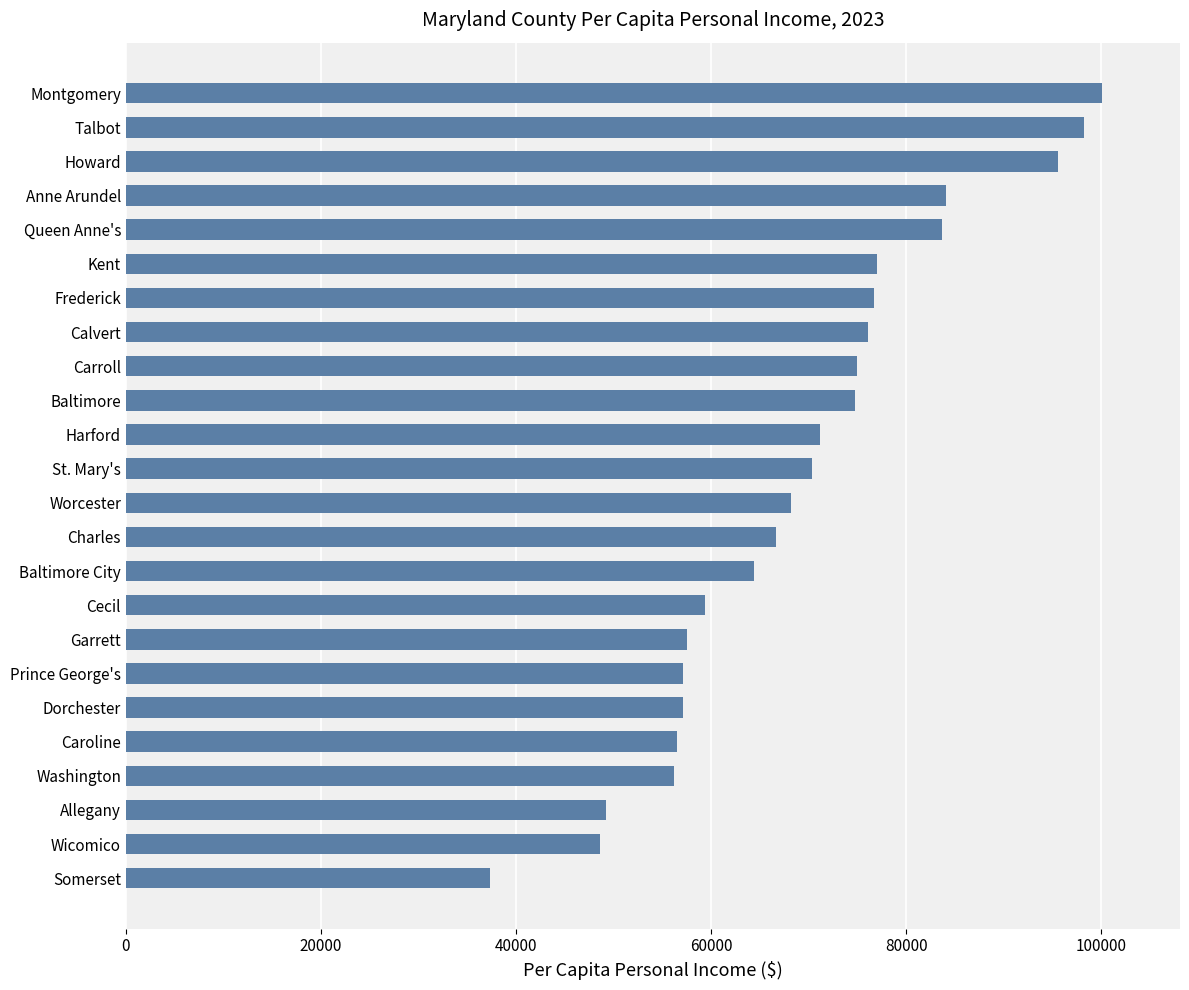

What is the approximate value at Montgomery?

100044